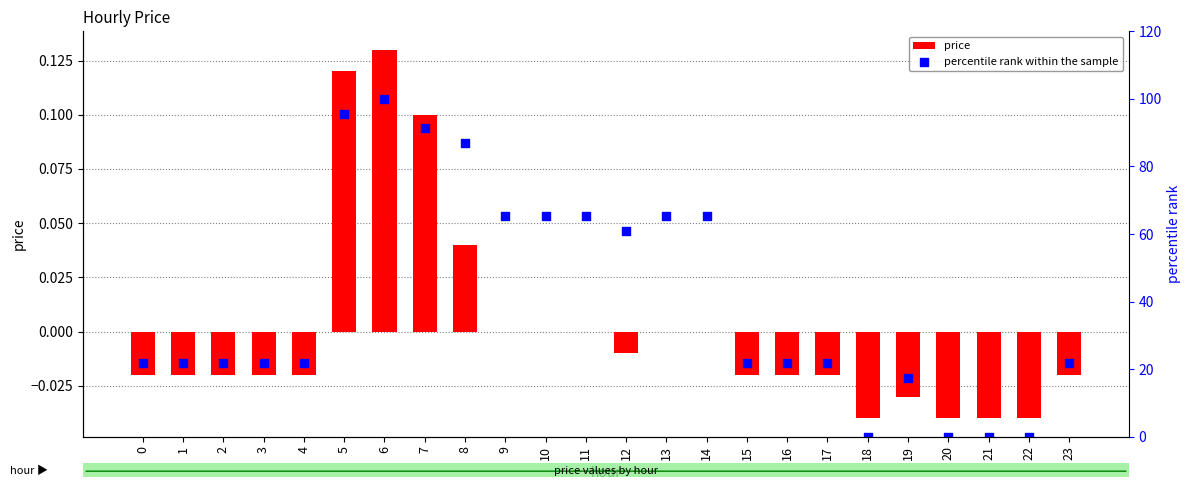

Is the value of price at 3 greater than the value of percentile rank within the sample at 7?

No